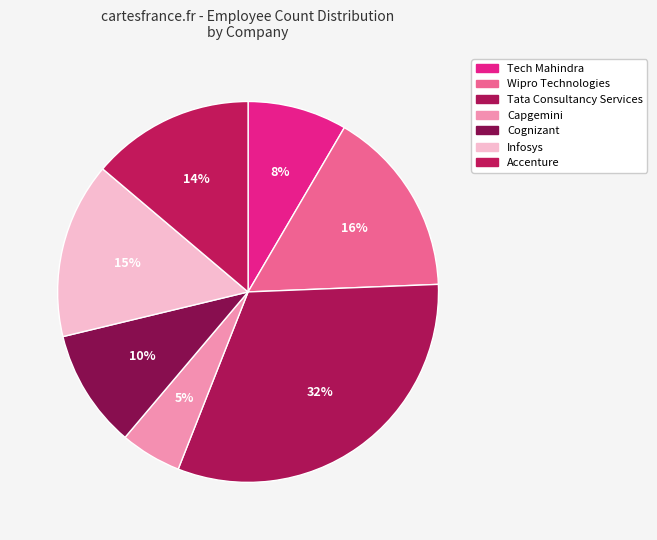

To the nearest percent, what is the combined percentage of Tata Consultancy Services and Wipro Technologies?

48%